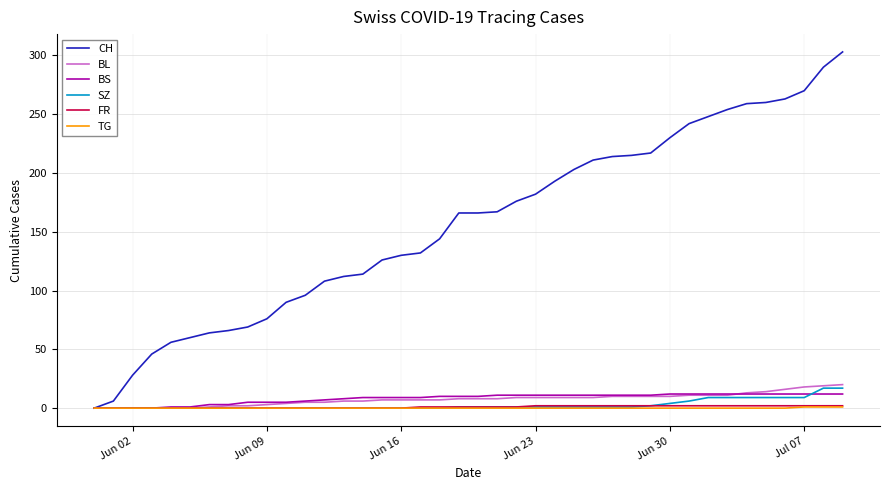

Which series has the largest total across all categories?

CH